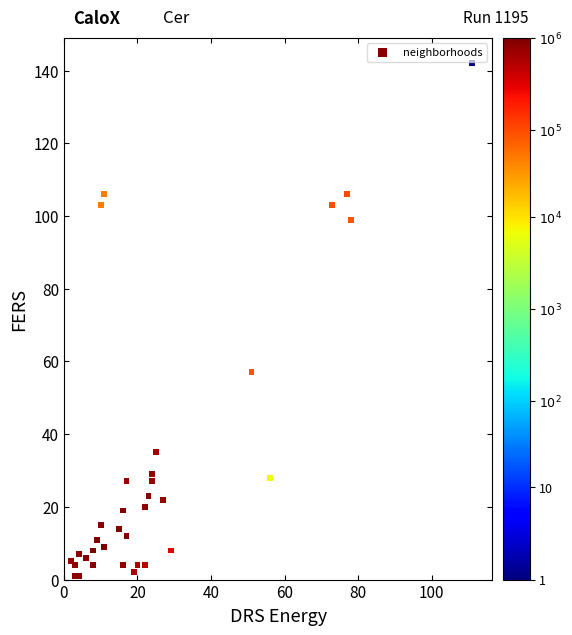

What Y value in the scatter plot is closest to 71?

57